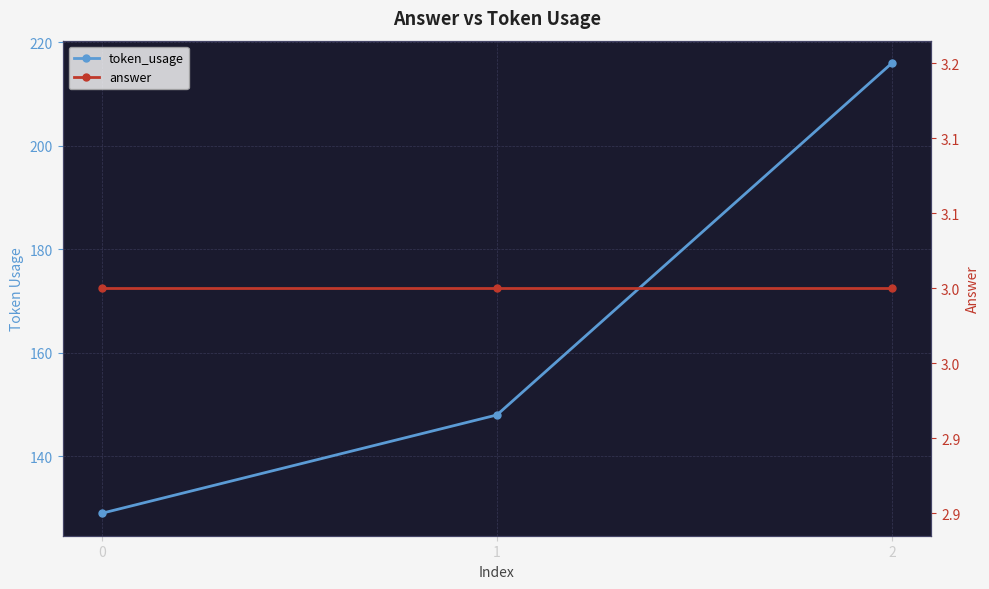

Where is token_usage nearest to the value 172?

1